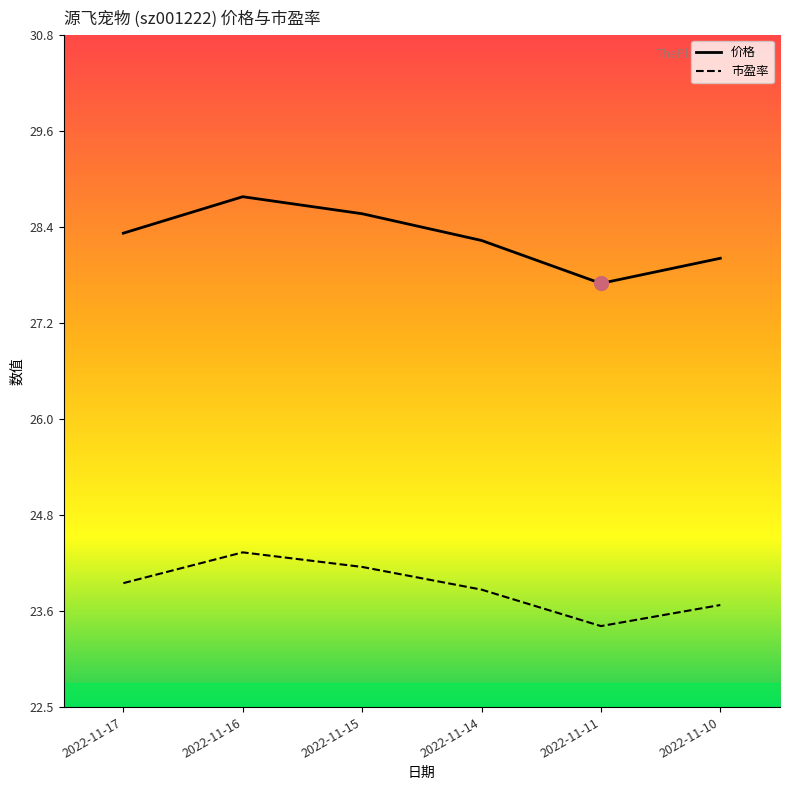

At which label does 价格 first exceed 28?

2022-11-17